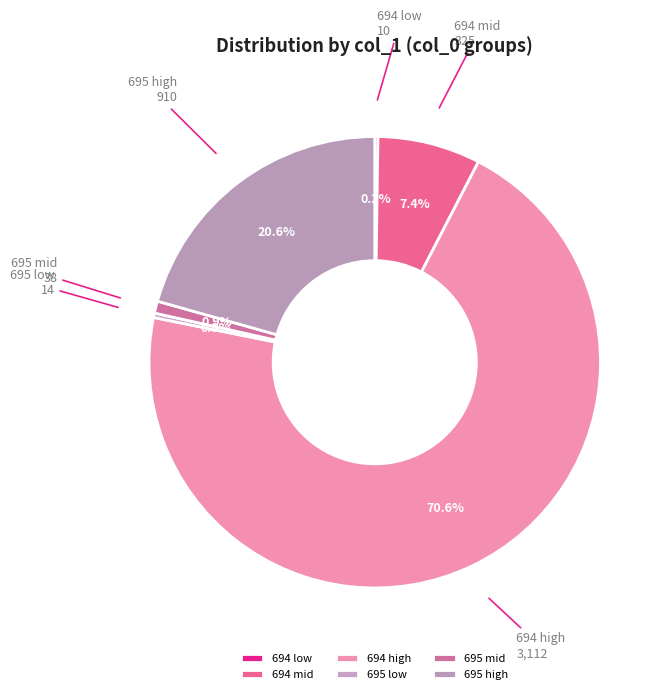

Which slice is the largest?

694 high